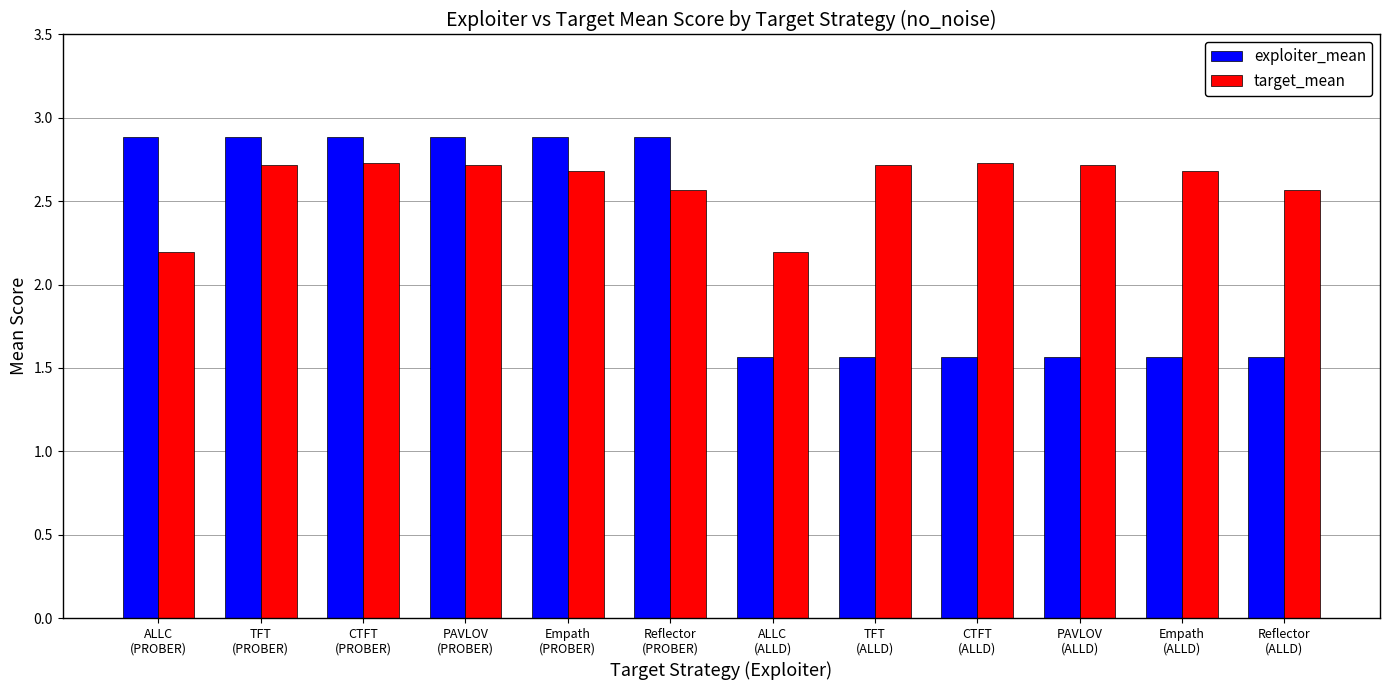

Rank the series by their maximum value, from lowest to highest.

target_mean, exploiter_mean